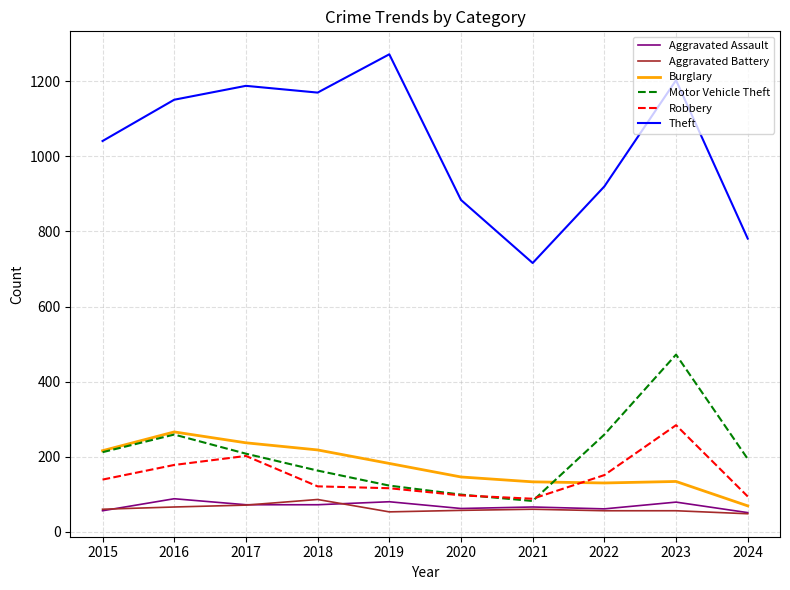

The value of Burglary at 2018 is 329. True or false?

False